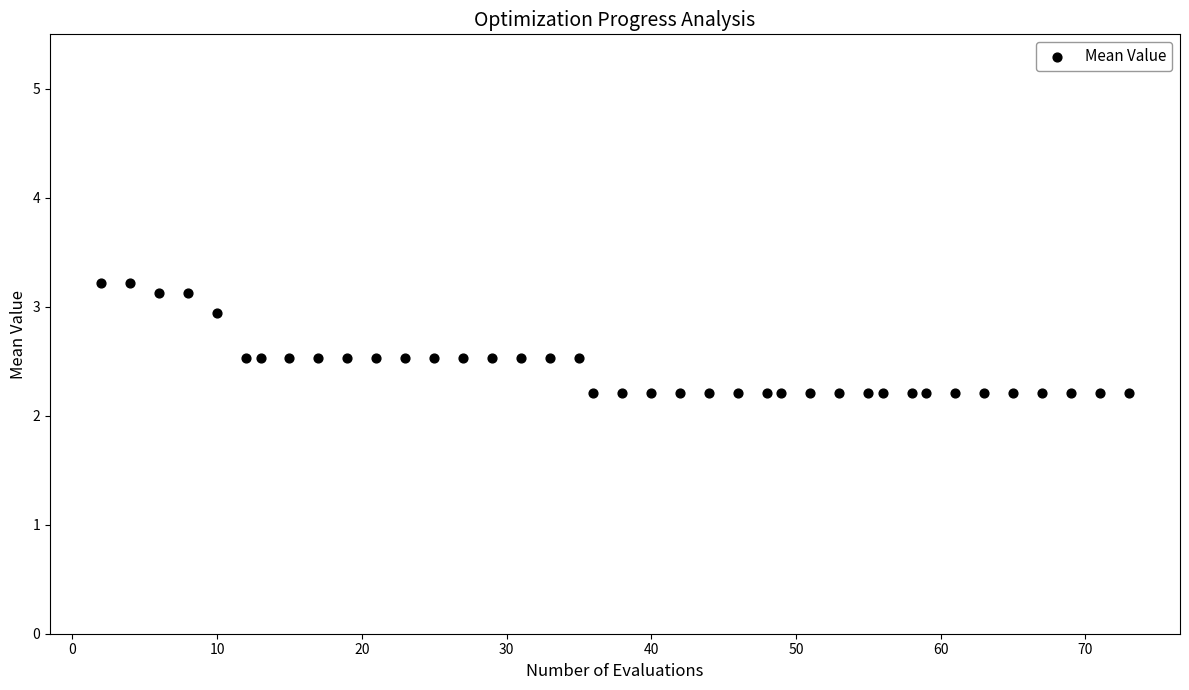

What is the range of X values (max minus min)?

71.0